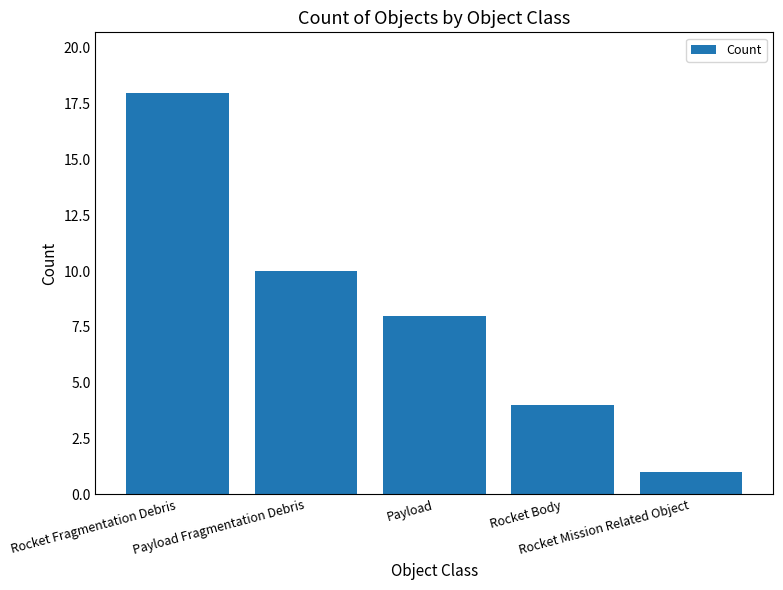

What is the greatest value displayed?

18